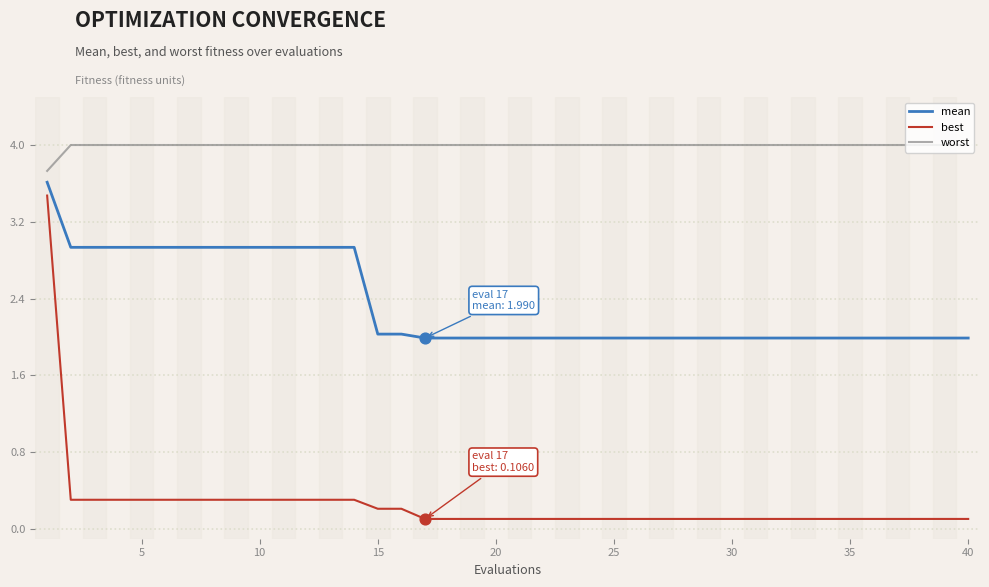

What are all the series names shown in the legend?

mean, best, worst